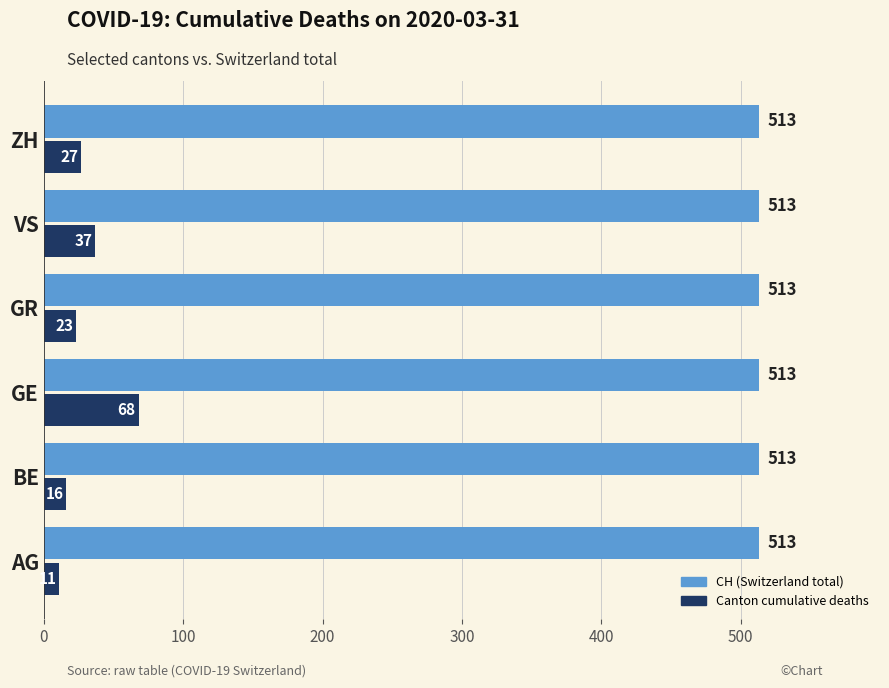

At which category is the sum across all series the highest?

GE